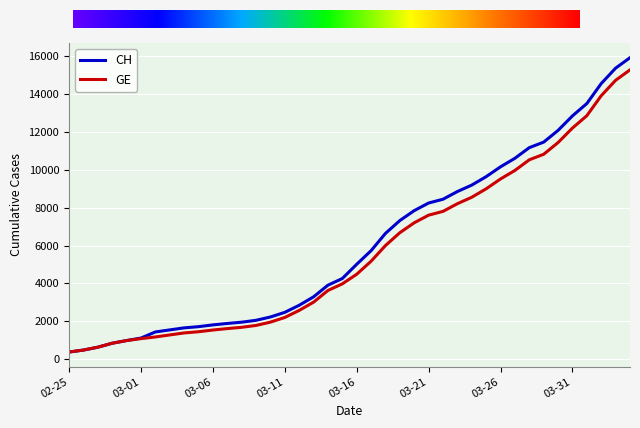

Which series has the largest range (max minus min)?

CH